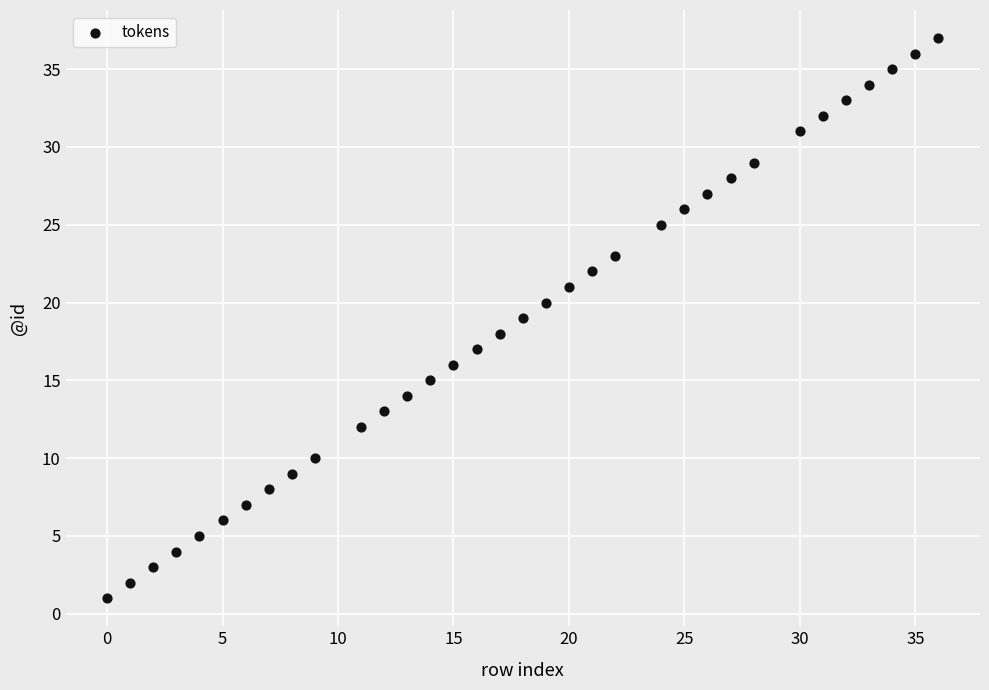

What is the range of Y values (max minus min)?

36